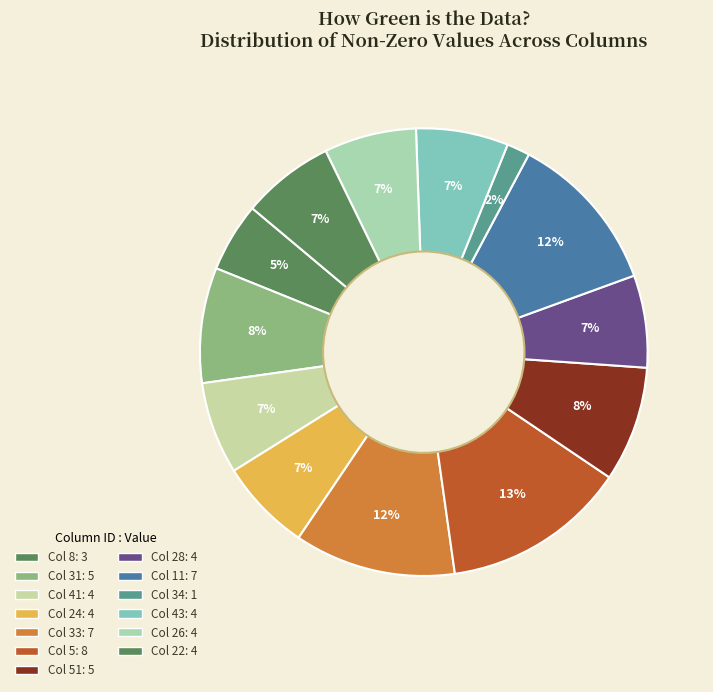

How many segments does this pie chart have?

13